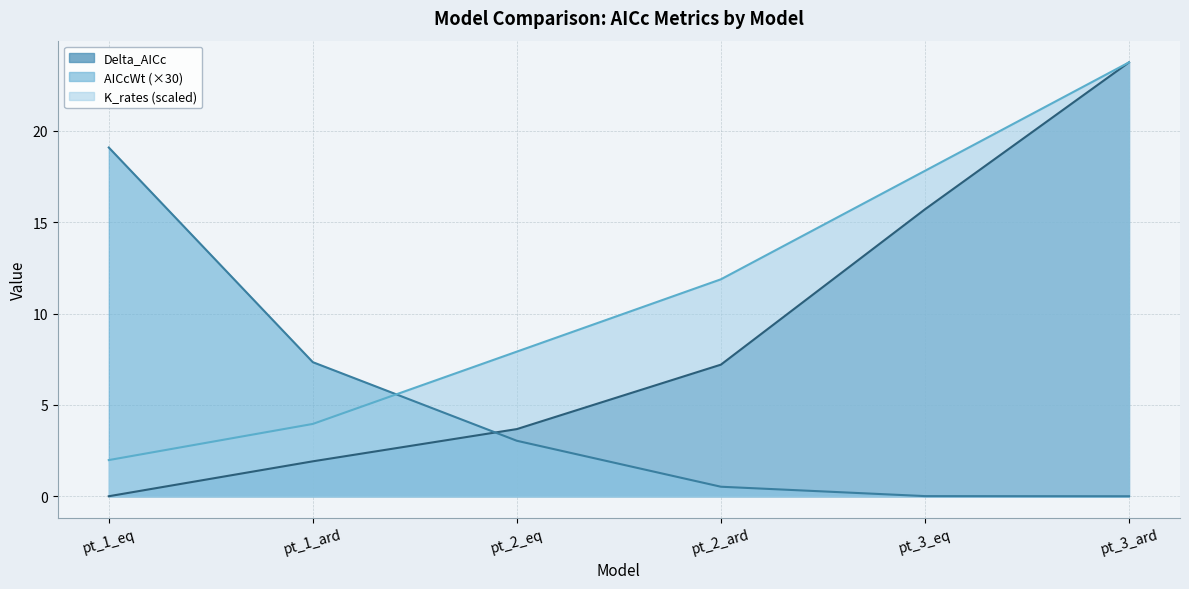

What is the difference between the maximum and minimum values in the Delta_AICc series?

23.8